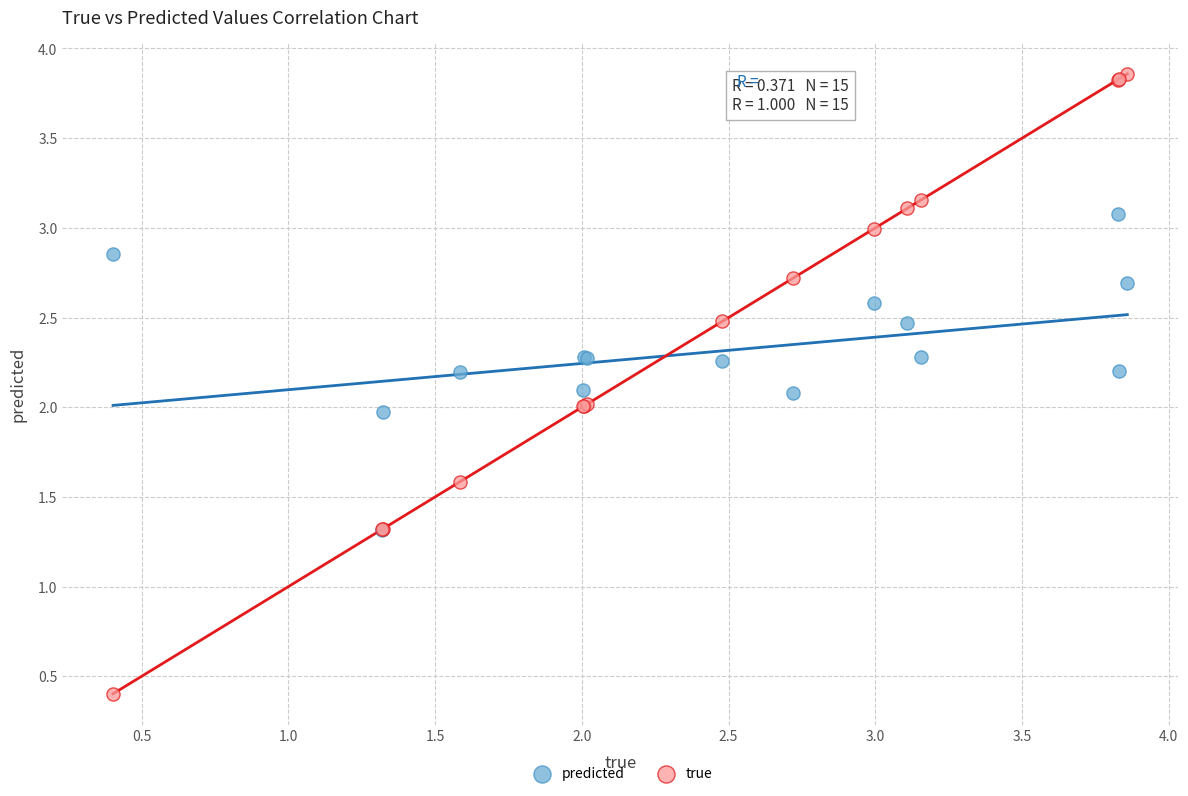

Which series reaches the maximum Y coordinate?

true